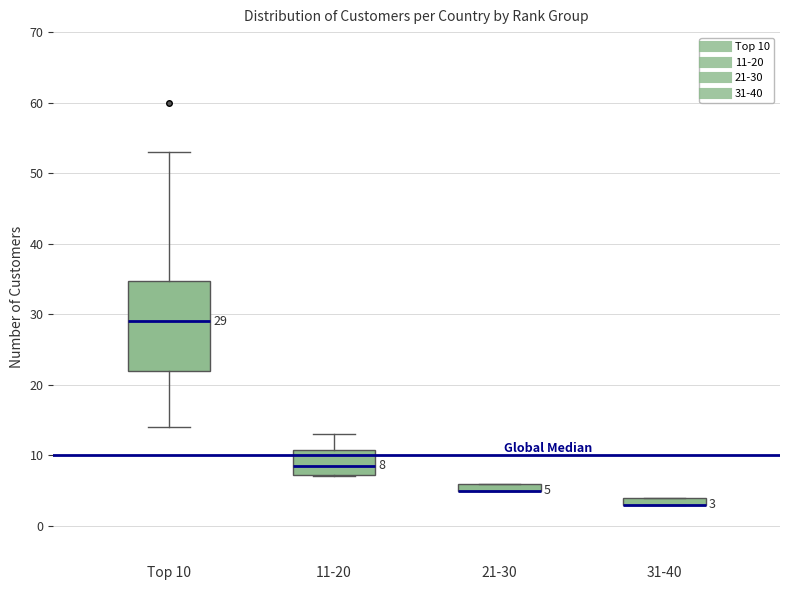

Comparing the boxes themselves (not the whiskers), which one is the tallest?

Top 10